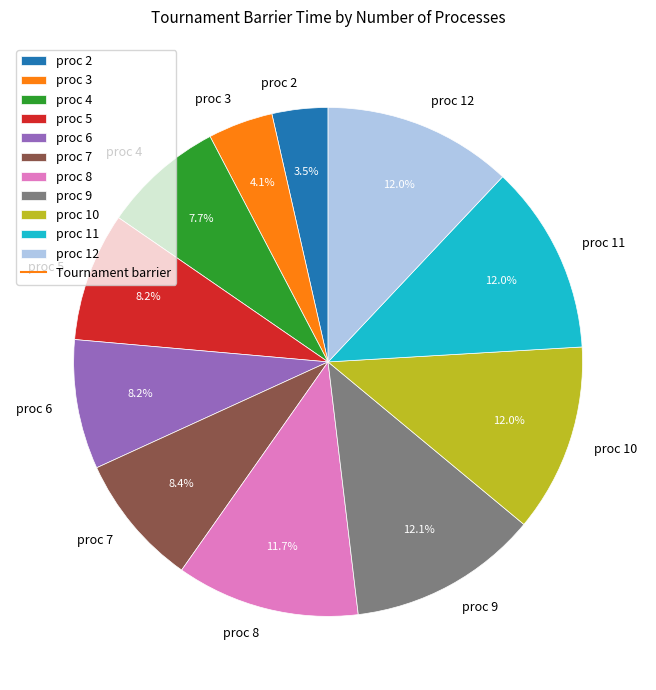

What percentage is NOT represented by proc 2?

96.5%